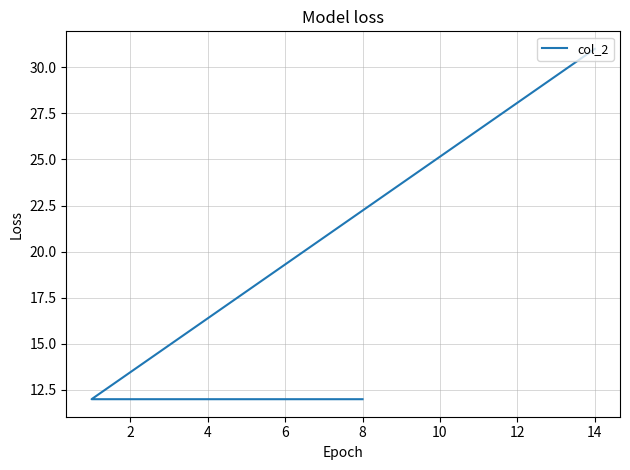

What is the difference between the maximum and second lowest values?

19